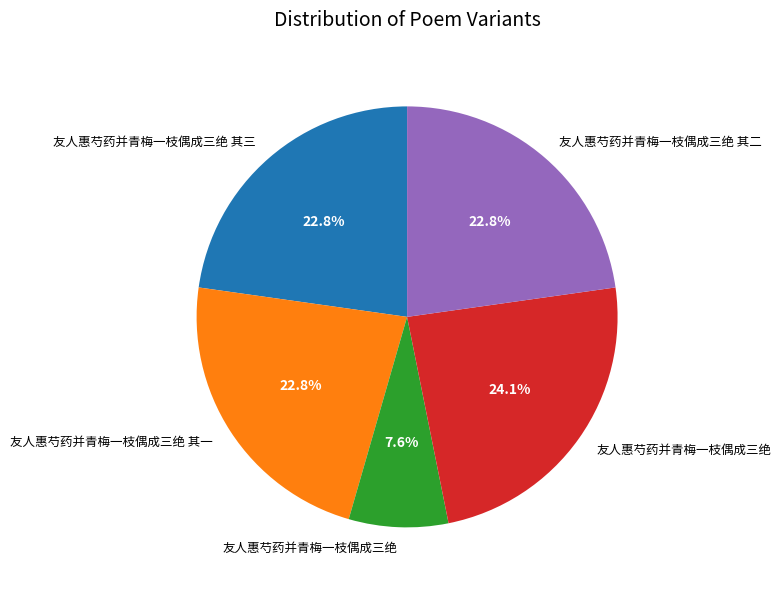

Count the number of slices in the pie.

5